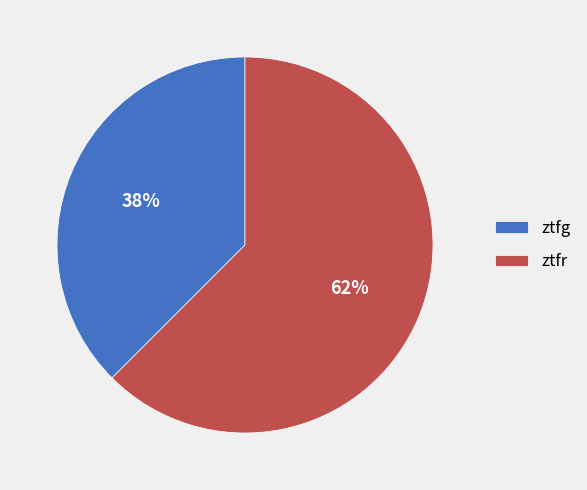

True or false: ztfr accounts for 48% of the total.

False